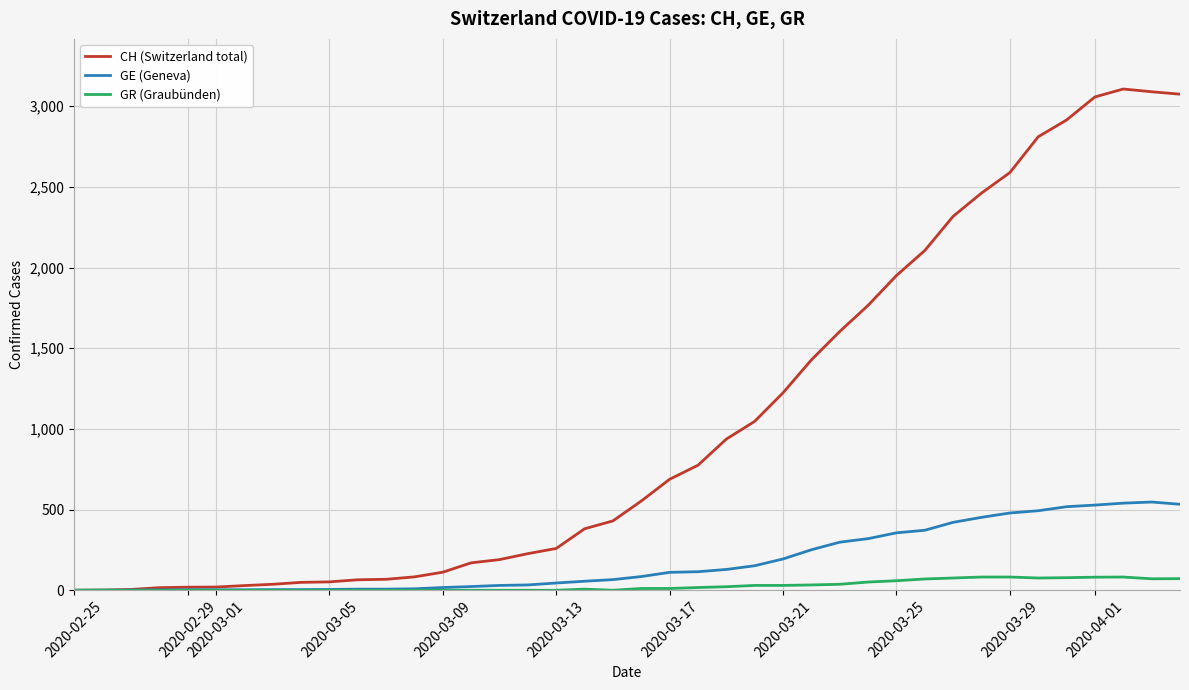

Rank the series by their average value, from highest to lowest.

CH (Switzerland total), GE (Geneva), GR (Graubünden)